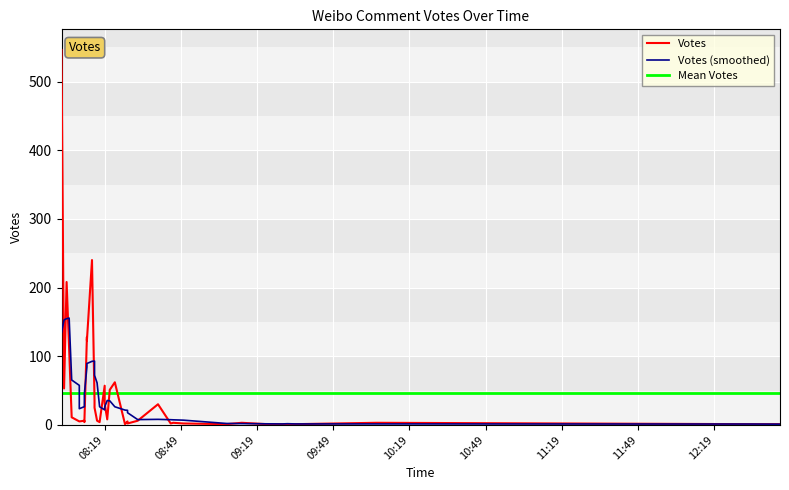

What is the approximate value at 25?

3